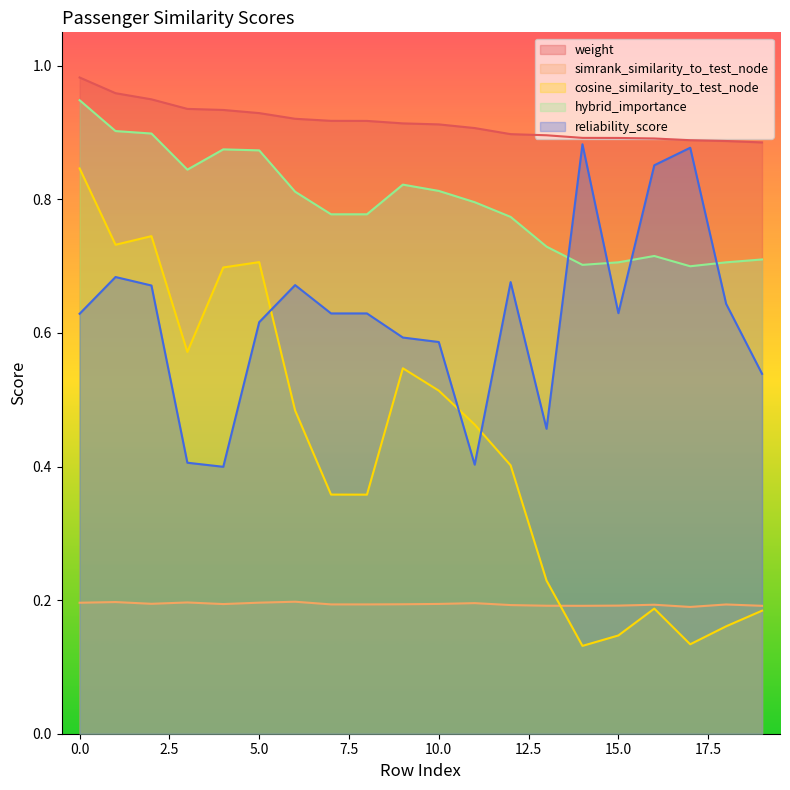

At which category does cosine_similarity_to_test_node reach its first local valley?

1